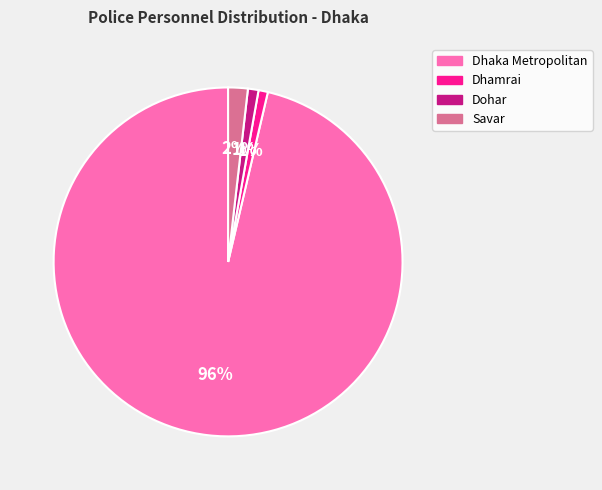

To the nearest percent, what is the difference between the largest and smallest slice percentages?

95%